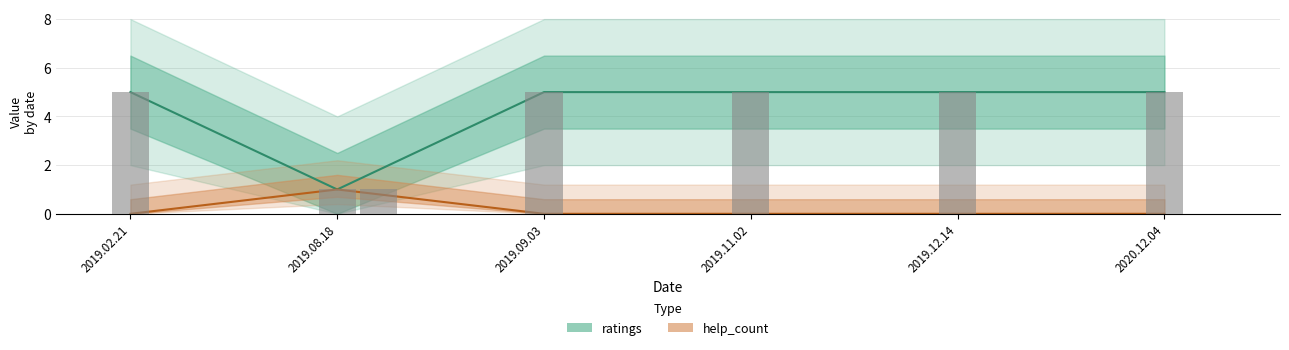

What position from the left is 2020.12.04?

6